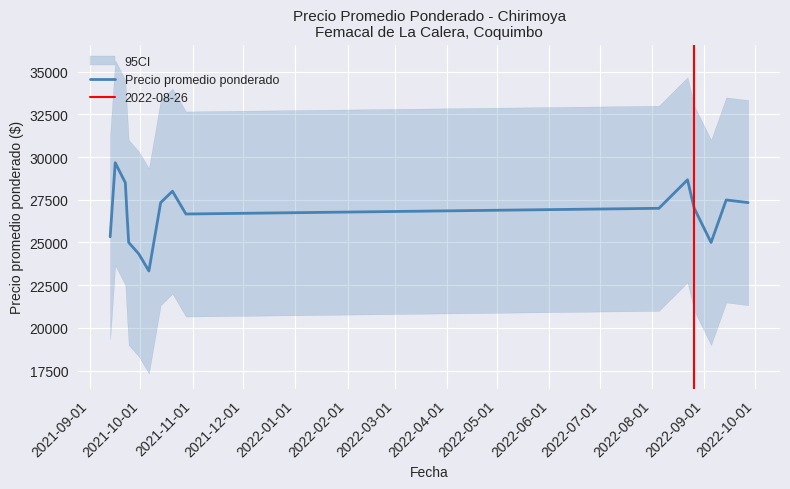

What is the minimum value shown in the chart?

23333.3